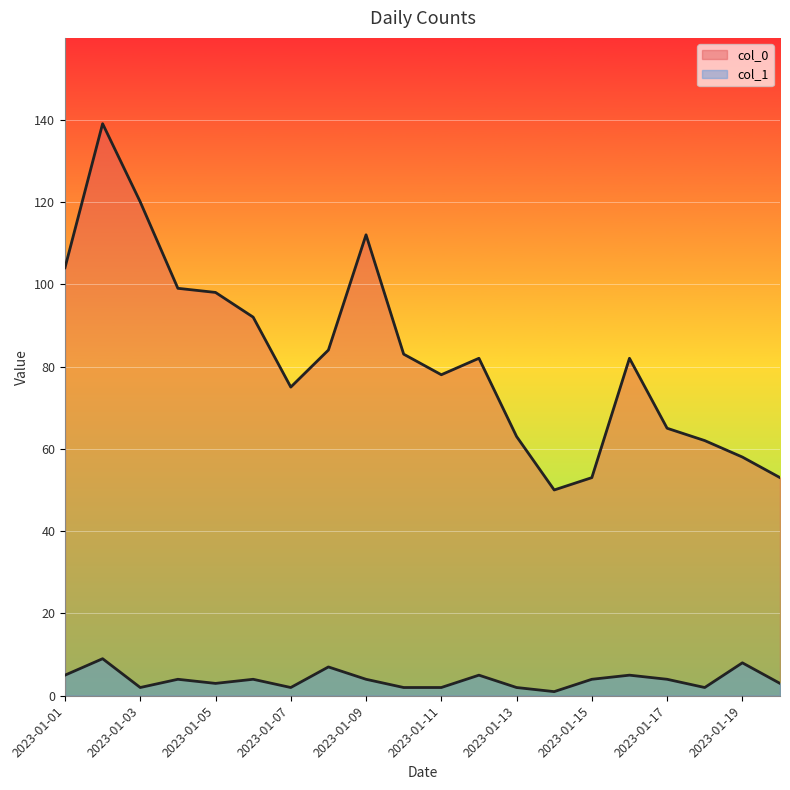

True or false: col_0 and col_1 intersect in this chart.

False